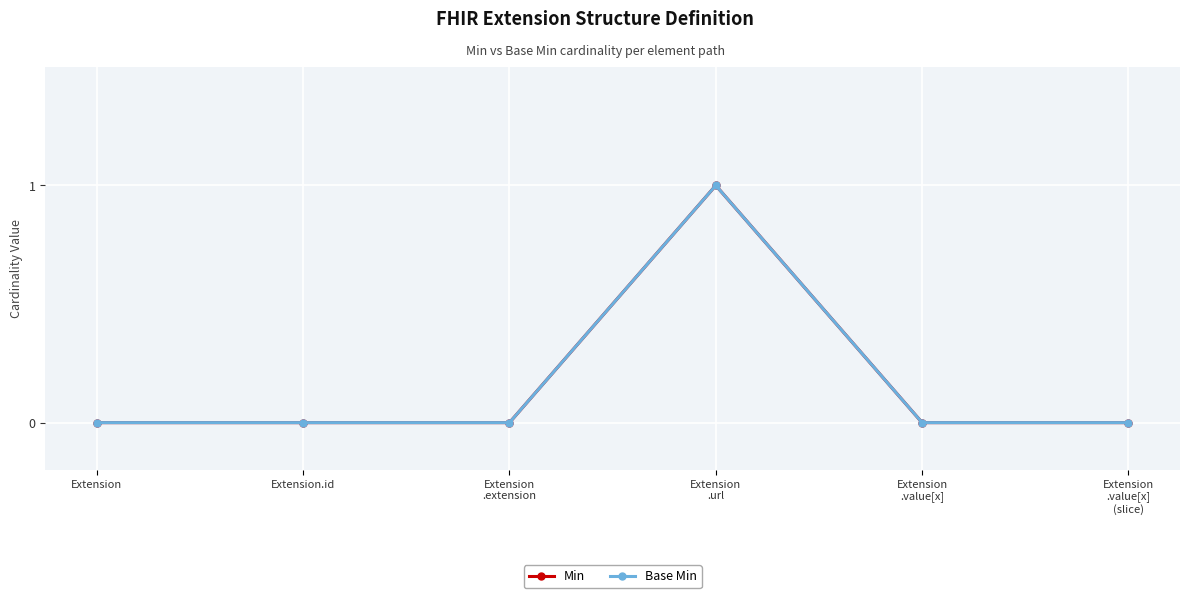

Which category has the highest value in the Base Min series?

Extension
.url